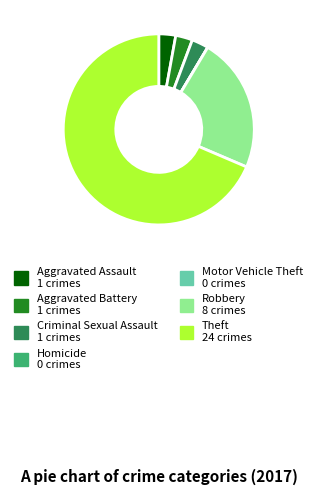

Is there any slice that represents more than half of the pie?

Yes